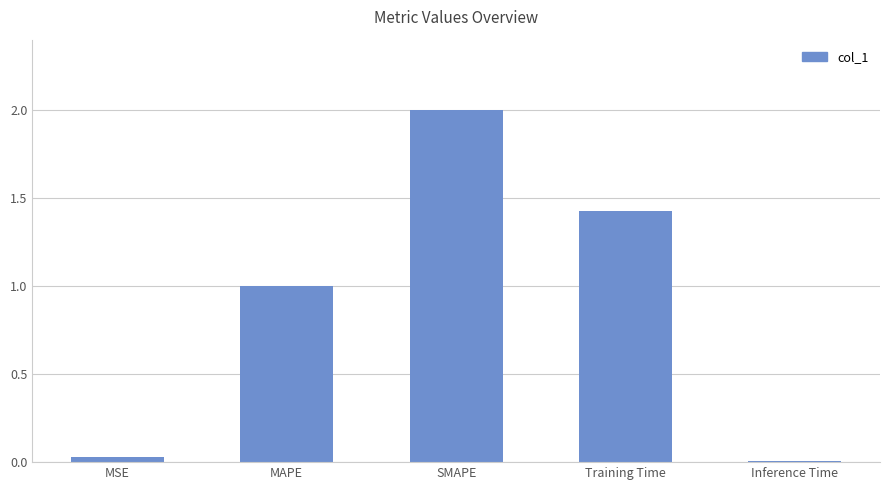

Which label corresponds to the largest value in the chart?

SMAPE